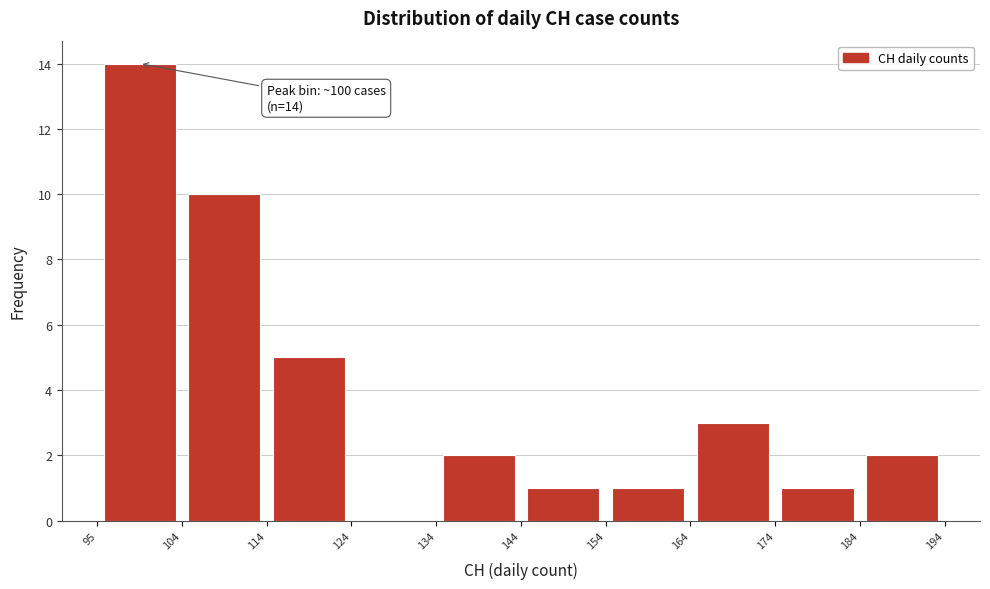

Which range on the x-axis has the tallest bar?

95 to 104